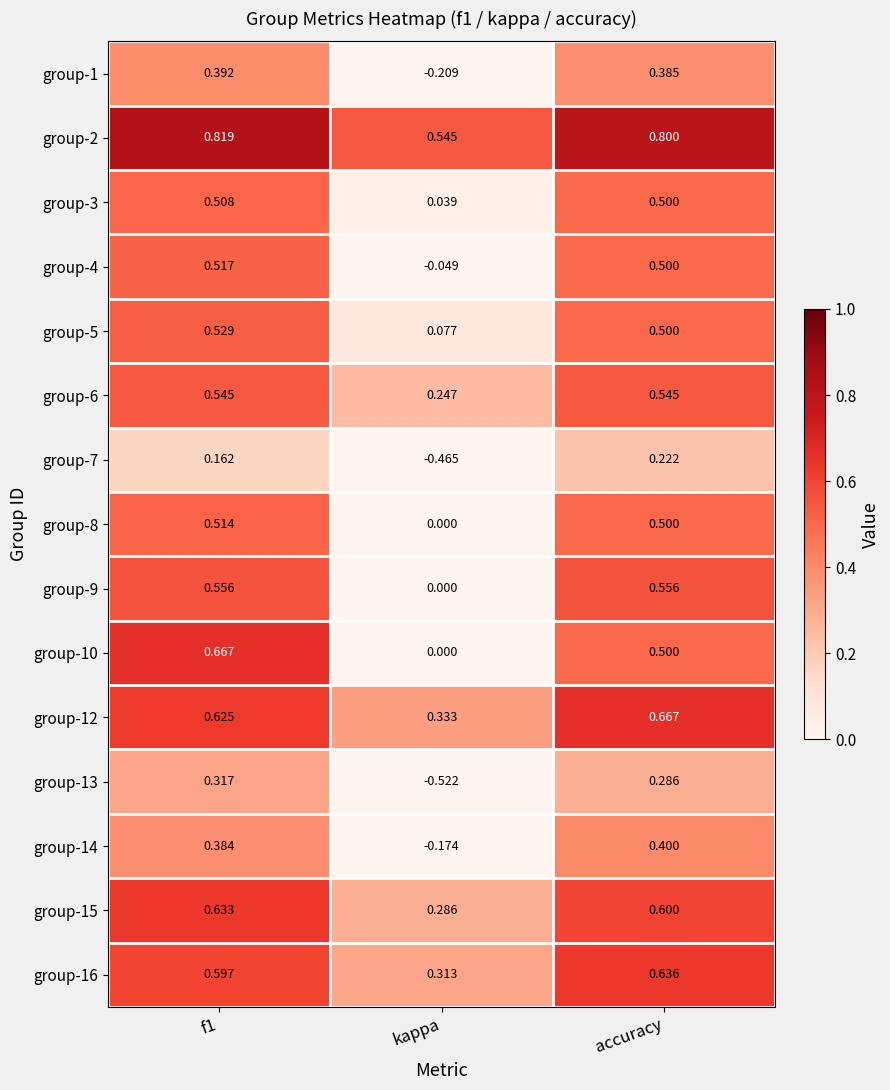

At how many categories does at least one series exceed 0?

3